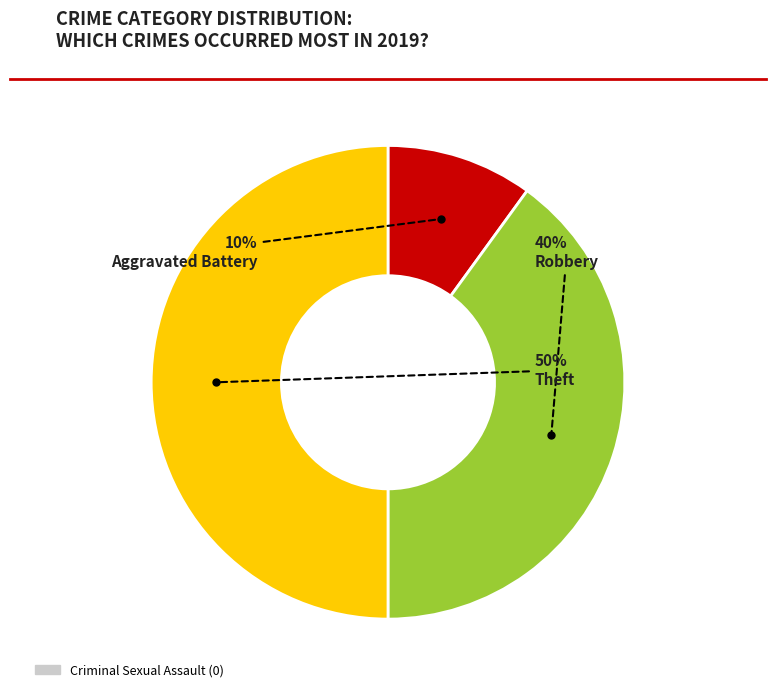

To the nearest percent, what is the average slice percentage?

33%